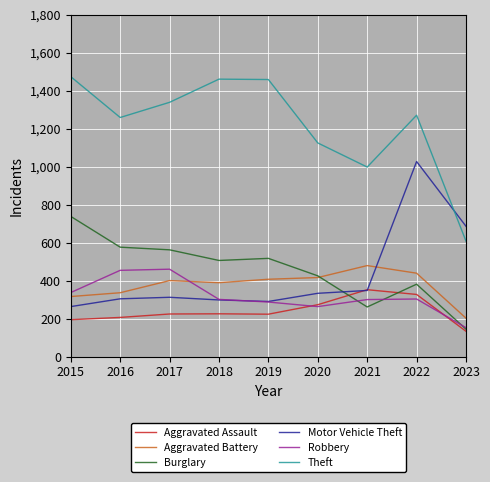

What is the difference between the highest and lowest values at 2019?

1236